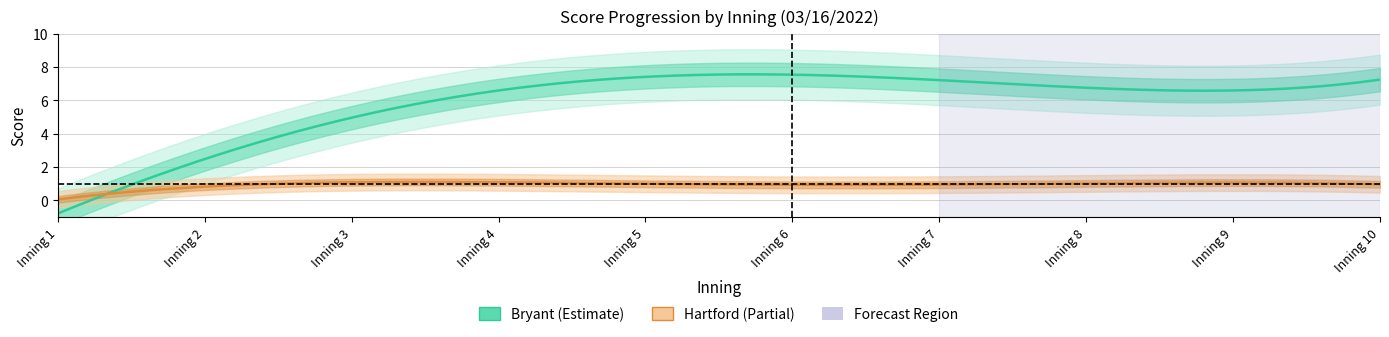

Is it true that Bryant equals 12 at 10?

False